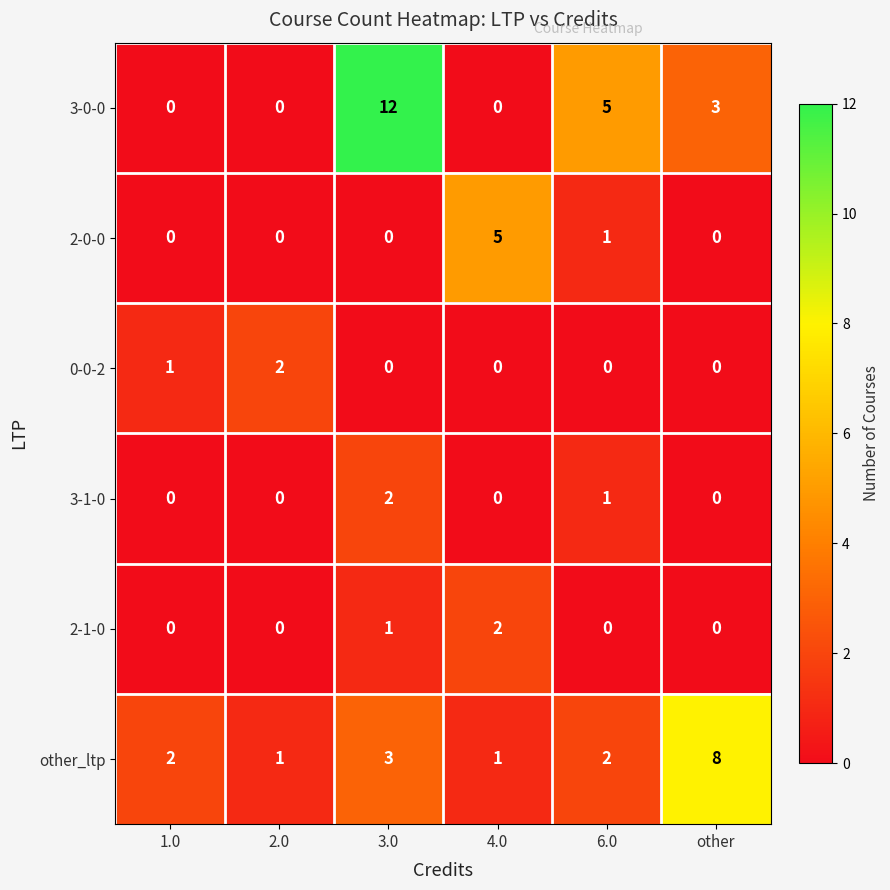

At which label is 2-1-0 closest to 1?

3.0